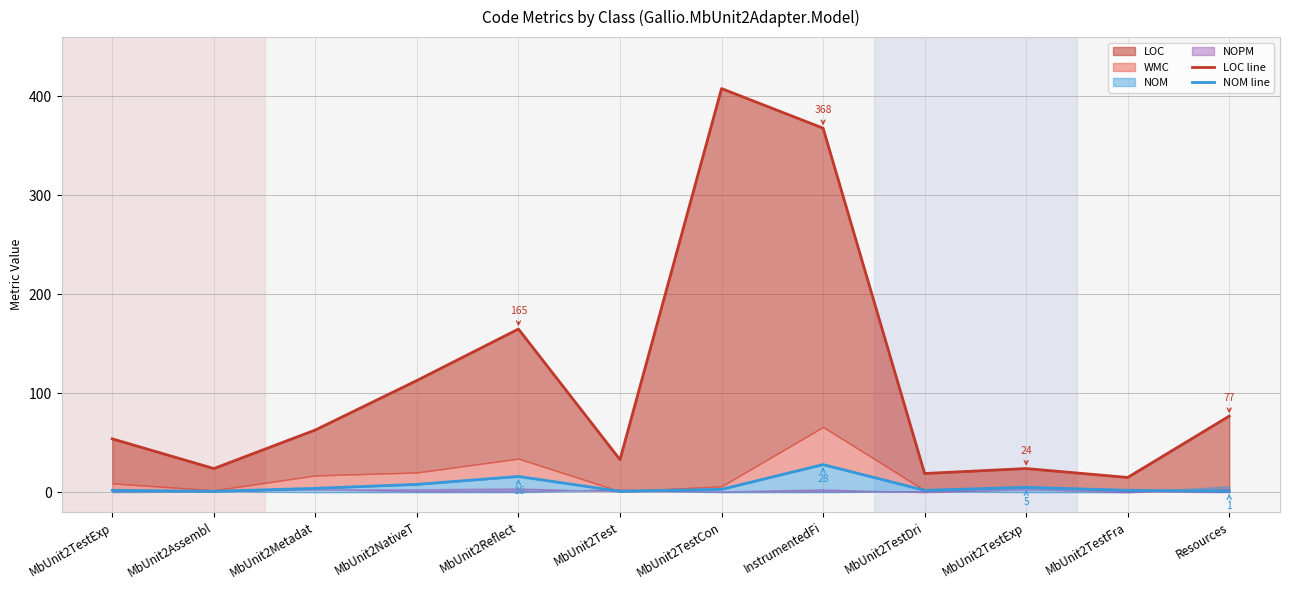

True or false: LOC line has more than 1 points higher than both neighbors.

True